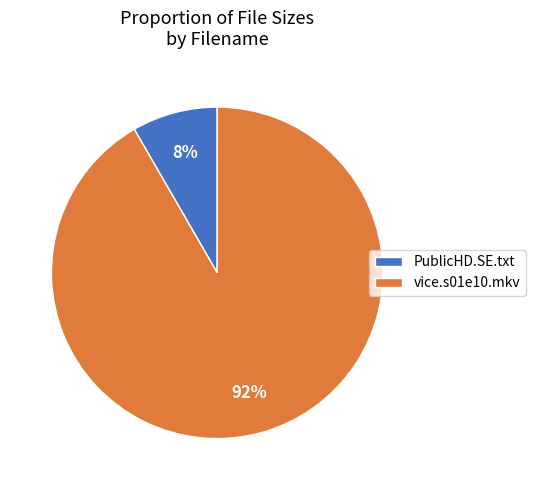

Count the number of slices in the pie.

2